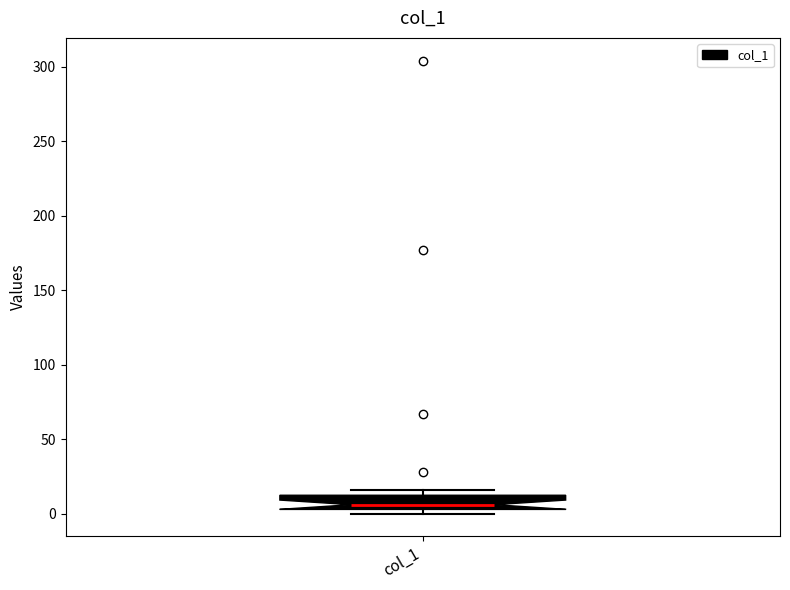

Read this box plot against the y-axis: the position of the median line, the range covered by the box, and the ends of both whiskers. The values are not printed on the chart, so give them approximately, as read against the axis.

median 5 (just above the box's lower edge), box 5 to 10, whiskers 0 to 15